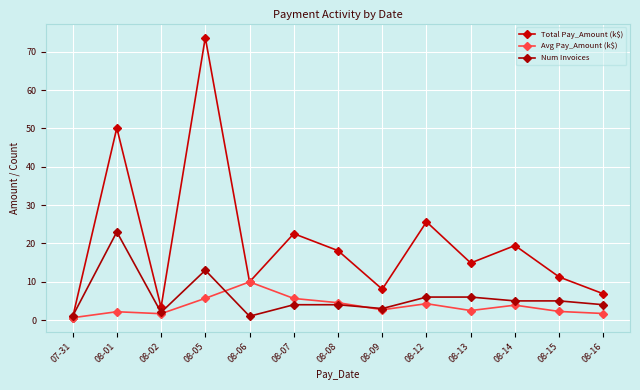

What position from the left is 08-02?

3